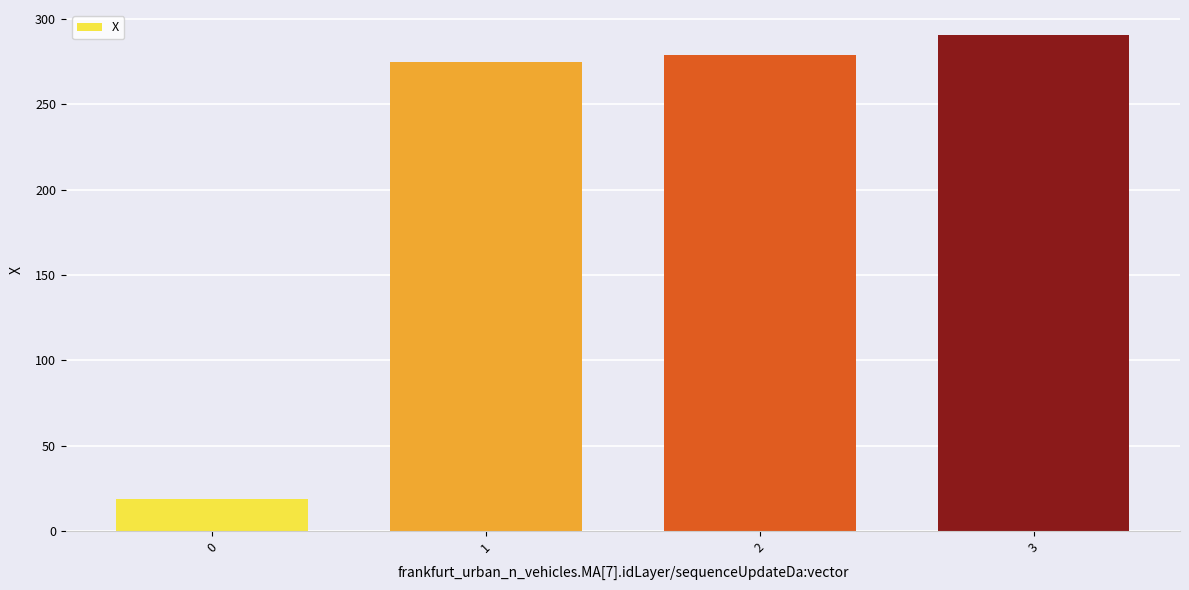

Rank the categories by value from lowest to highest.

0, 1, 2, 3